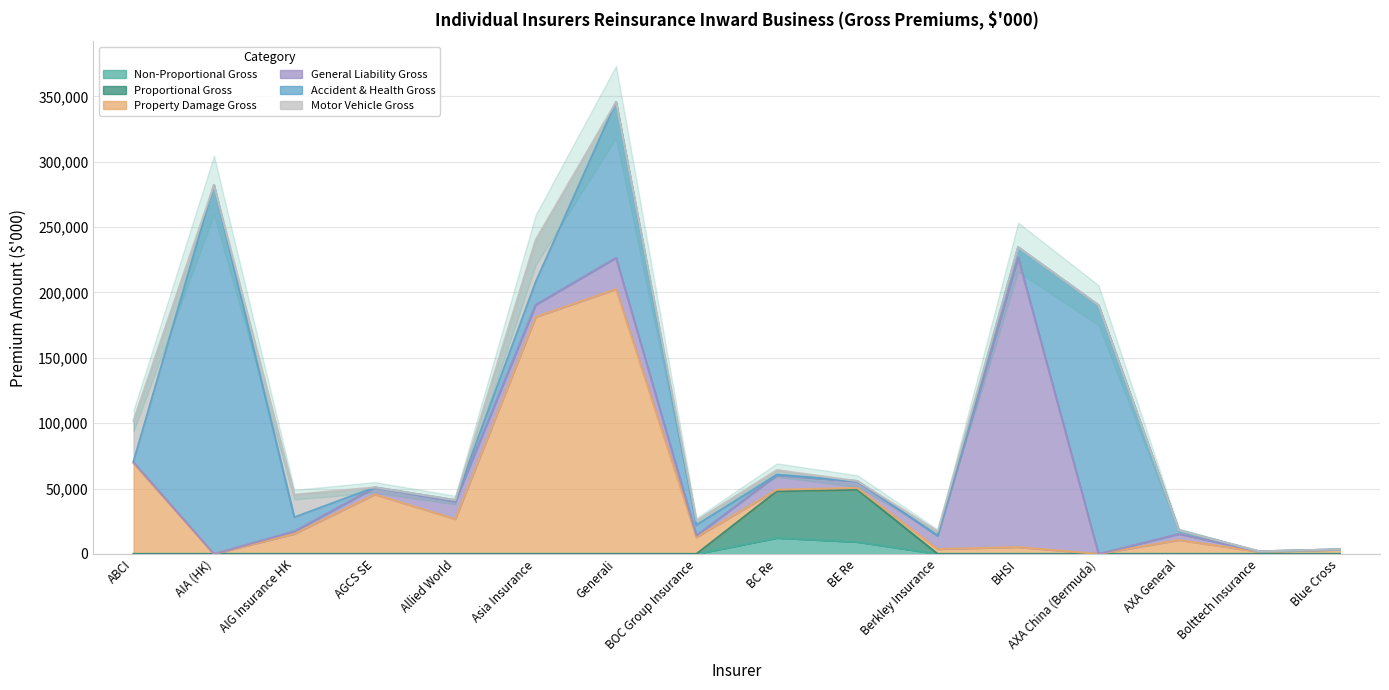

What is the sum of all Proportional Gross values?

75617